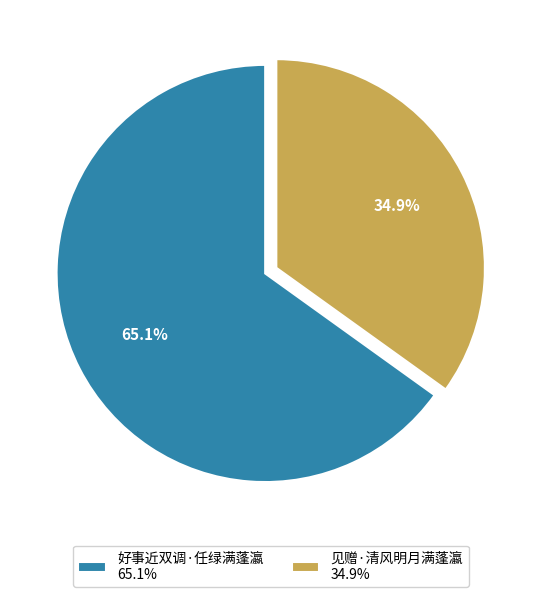

What portion of the pie excludes 好事近双调·任绿满蓬瀛?

34.9%